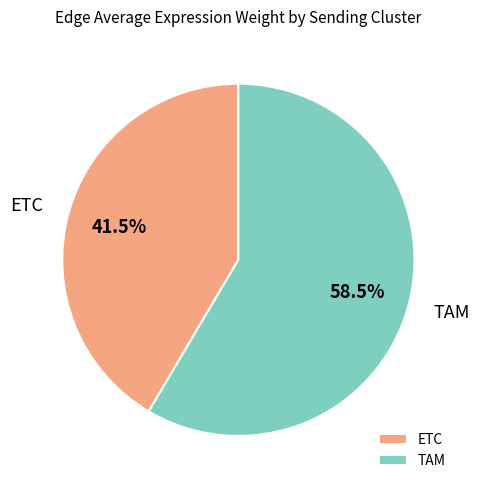

To the nearest percent, what is the difference between the largest and smallest slice percentages?

17%